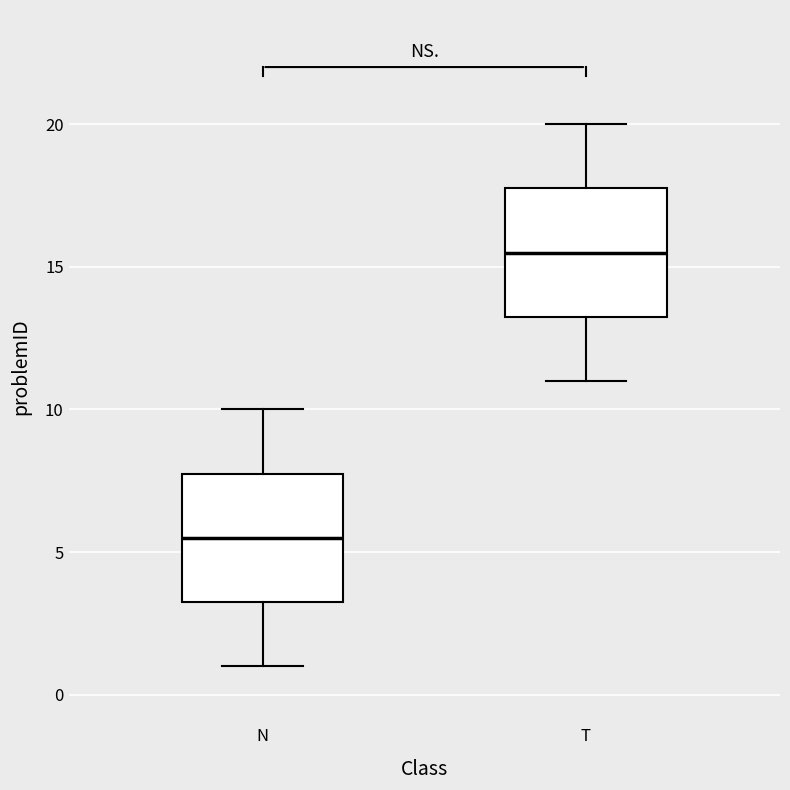

Where is the upper edge of the box for N on the y-axis? The values are not printed on the chart, so give them approximately, as read against the axis.

8.0